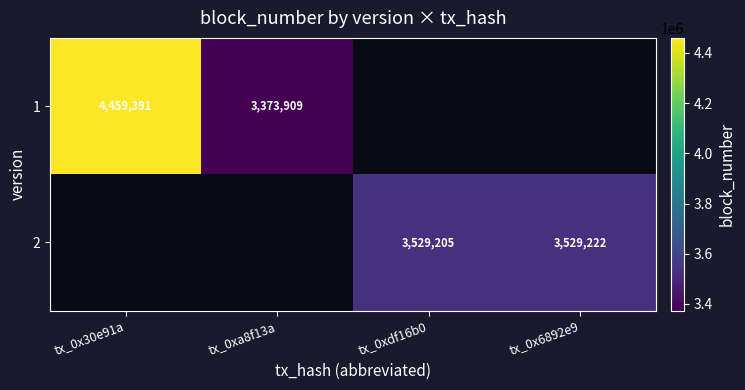

True or false: 1 has a value of 3373909 at tx_0xa8f13a.

True